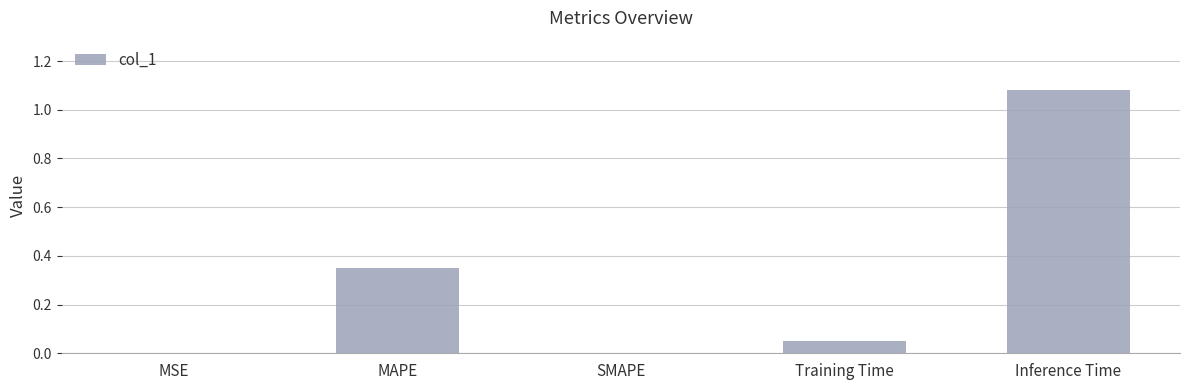

Between MSE and MAPE, which is larger?

MAPE